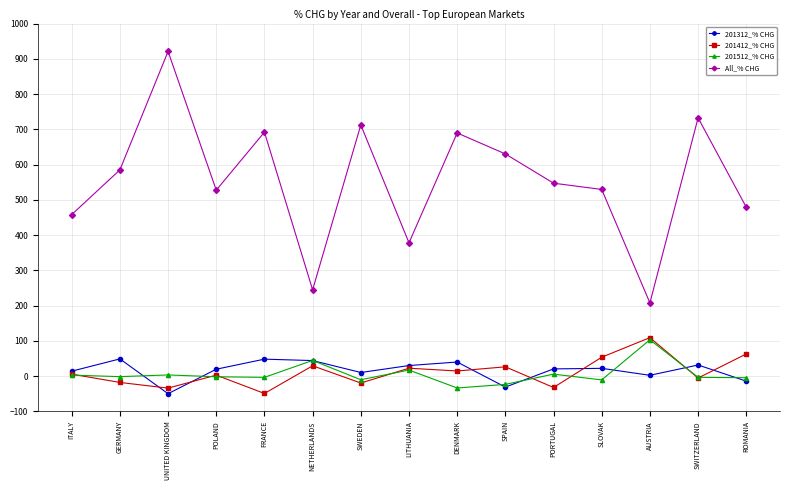

True or false: 201412_% CHG and 201312_% CHG cross at least once.

True